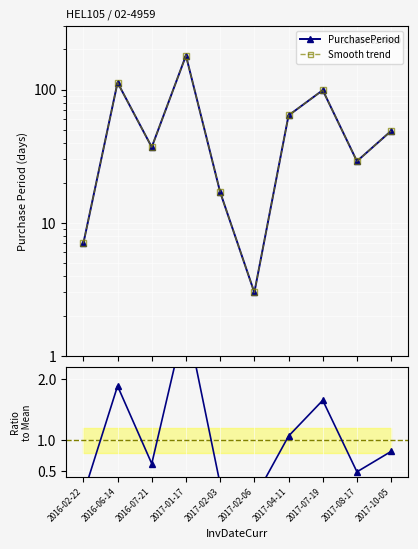

Where is the first local minimum for Smooth trend?

2016-07-21